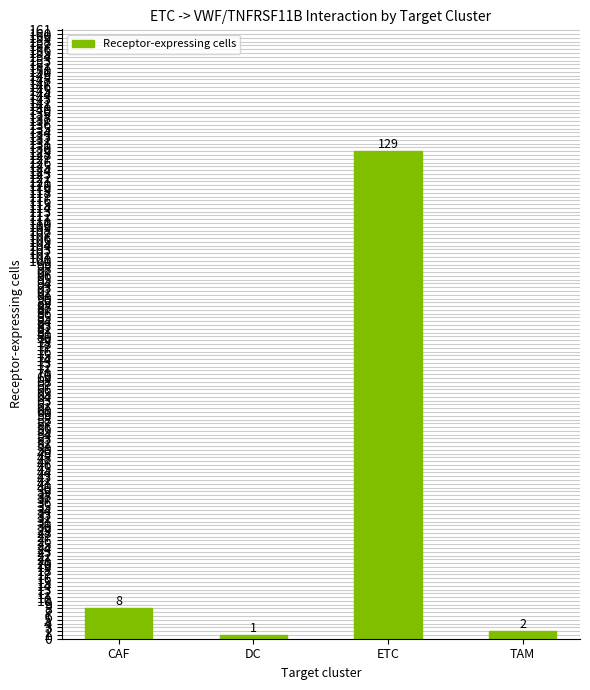

List the labels in order of value, largest first.

ETC, CAF, TAM, DC